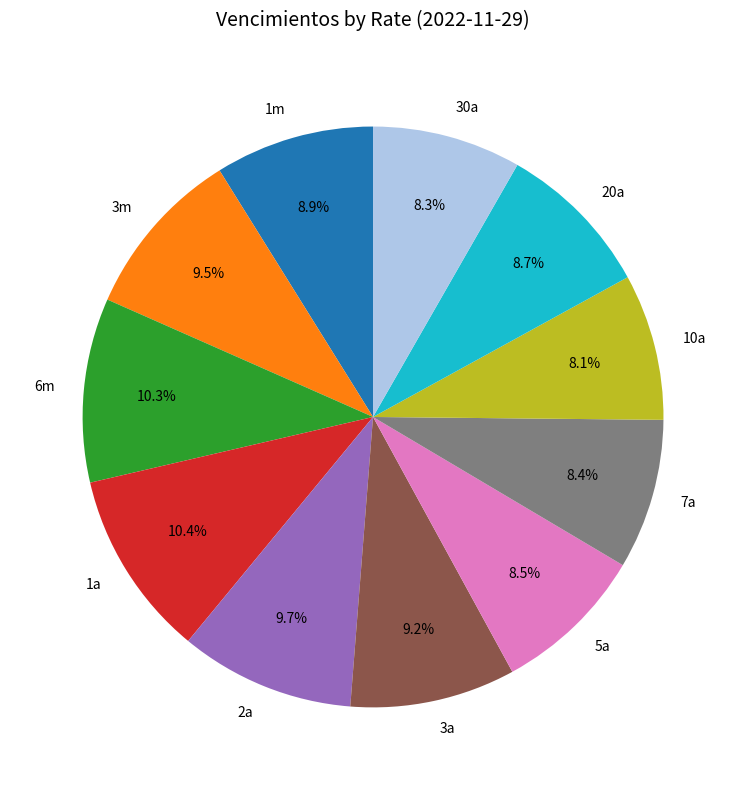

How much of the chart is everything except 5a?

91.5%